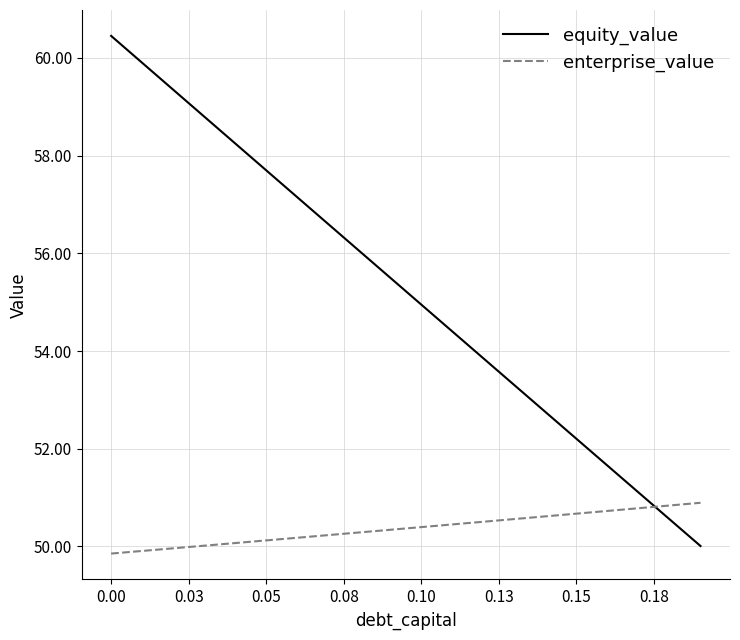

Which series has the largest total across all categories?

equity_value